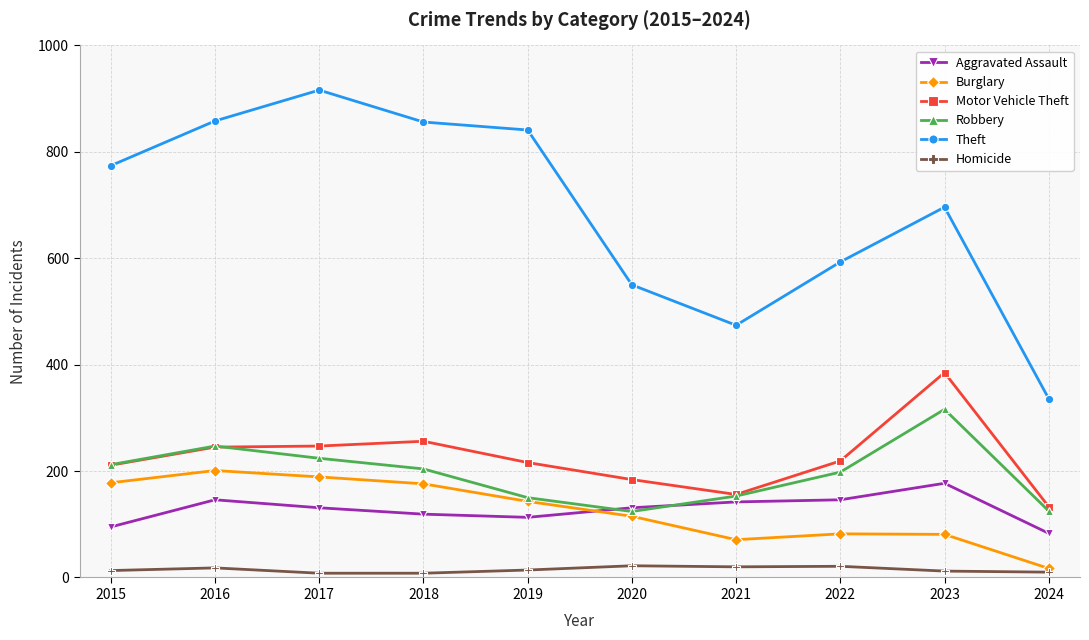

At how many categories does at least one series exceed 38?

10